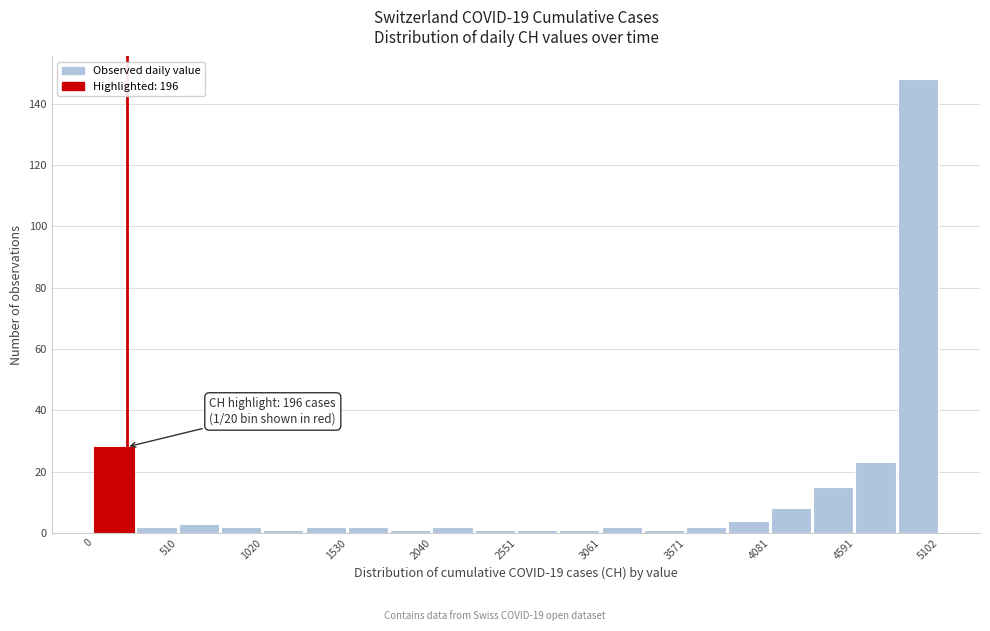

Read against the x-axis, roughly where is the centre of the tallest bar?

5000